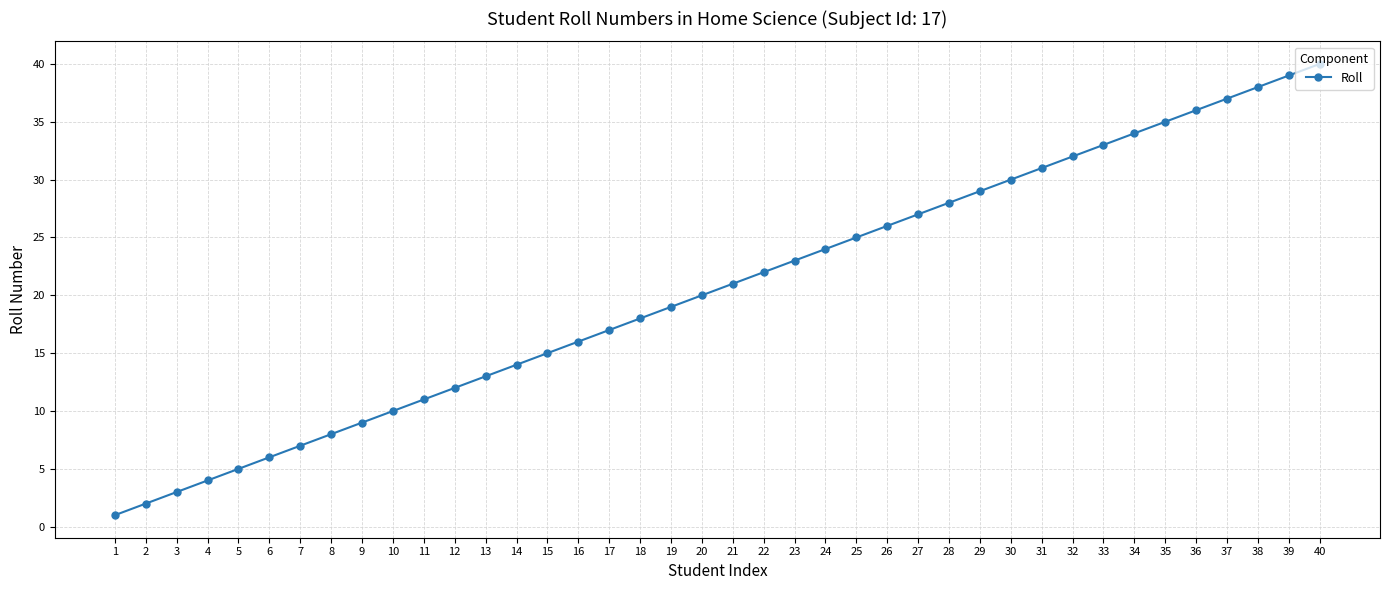

Which has a higher value, 30 or 1?

30